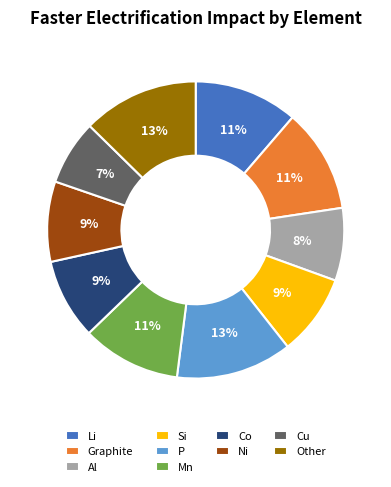

Combined, do Mn and Ni account for over 50%?

No